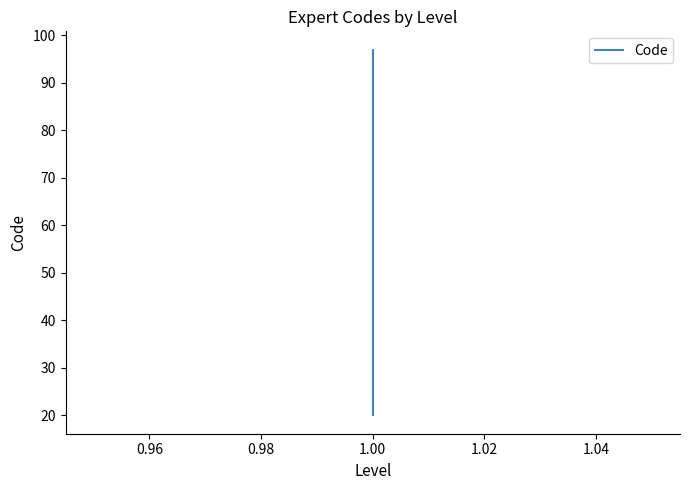

How many lines are shown in the chart?

1